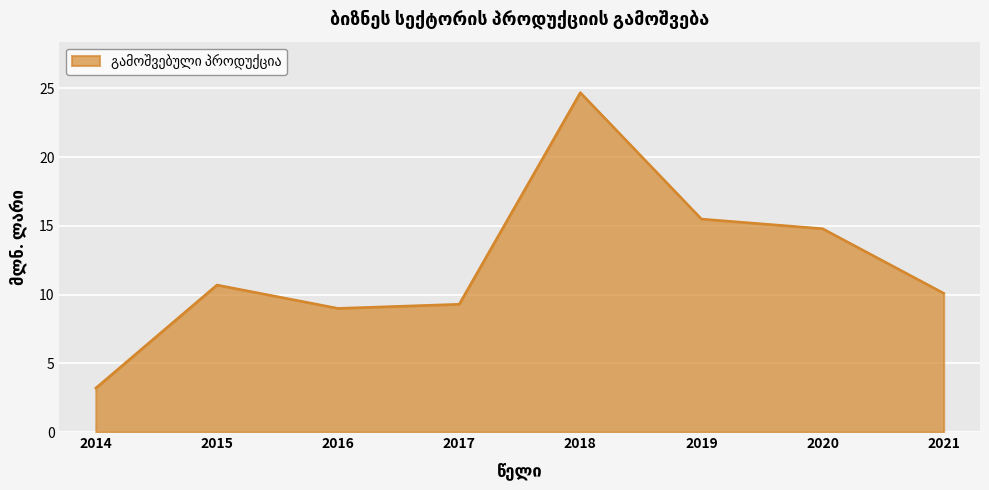

True or false: the data has more than 1 interior local peaks.

True